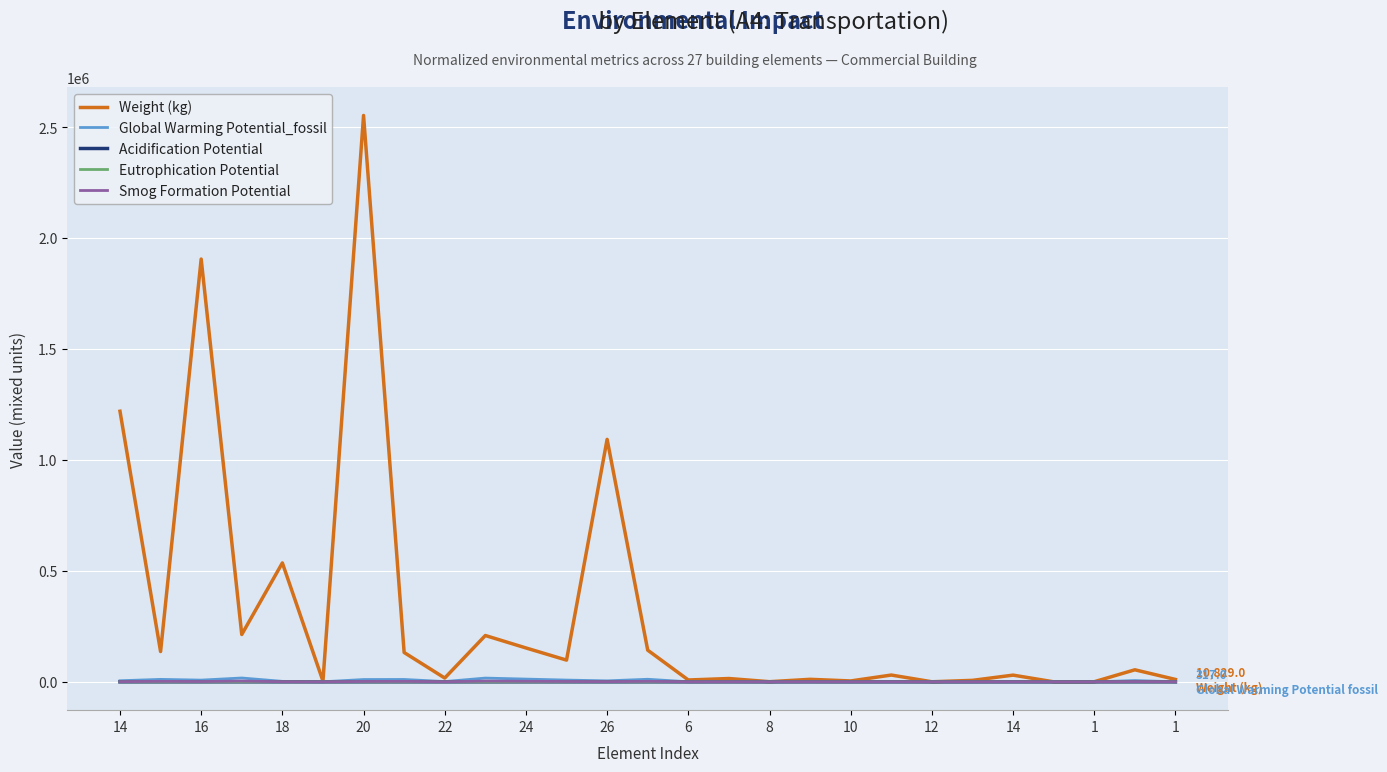

Which series has the largest total across all categories?

Weight (kg)